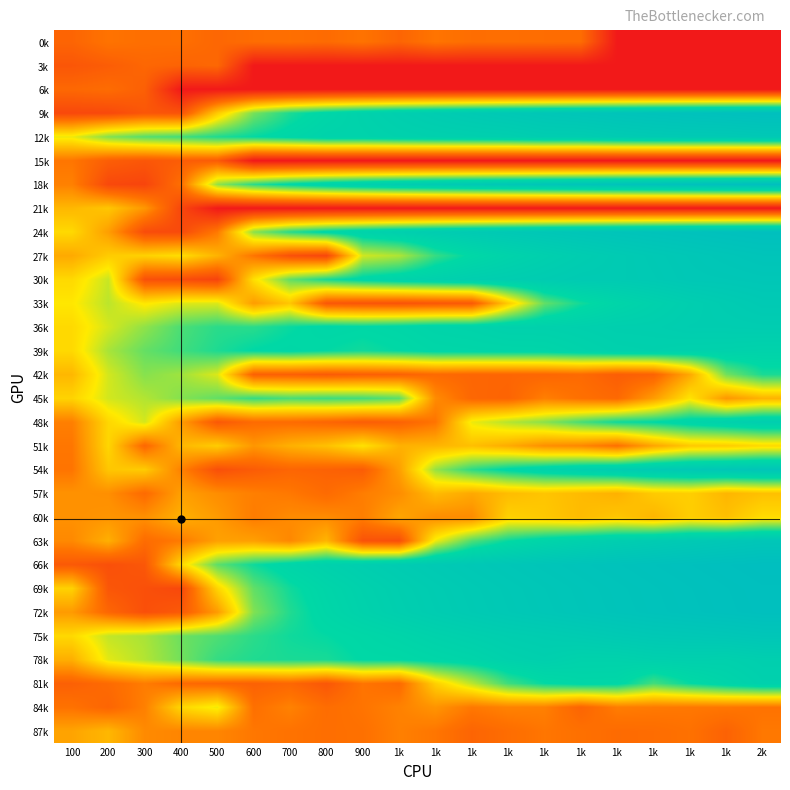

Reading left to right, transcribe all the data shown in this chart.

0k: 100=1.6	200=1.9	300=1.8	400=1.8	500=1.6	600=1.7	700=1.8	800=1.7	900=1.9	1k=1.6	1k=1.9	1k=1.7	1k=1.8	1k=1.7	1k=1.7	1k=0.0	1k=0.0	1k=0.0	1k=0.0	2k=0.0
3k: 100=1.3	200=1.4	300=1.6	400=1.5	500=1.6	600=0.0	700=0.0	800=0.0	900=0.0	1k=0.0	1k=0.0	1k=0.0	1k=0.0	1k=0.0	1k=0.0	1k=0.0	1k=0.0	1k=0.0	1k=0.0	2k=0.0
6k: 100=1.6	200=1.7	300=1.5	400=0.0	500=0.0	600=0.0	700=0.0	800=0.0	900=0.0	1k=0.0	1k=0.0	1k=0.0	1k=0.0	1k=0.0	1k=0.0	1k=0.0	1k=0.0	1k=0.0	1k=0.0	2k=0.0
9k: 100=1.0	200=1.0	300=1.3	400=1.2	500=3.2	600=4.7	700=5.3	800=5.7	900=6.0	1k=6.2	1k=6.4	1k=6.6	1k=6.7	1k=6.8	1k=6.9	1k=7.0	1k=7.1	1k=7.2	1k=7.3	2k=7.3
12k: 100=3.8	200=4.6	300=4.9	400=5.1	500=5.3	600=5.5	700=5.7	800=5.9	900=5.9	1k=6.1	1k=6.1	1k=6.2	1k=6.2	1k=6.4	1k=6.4	1k=6.5	1k=6.6	1k=6.6	1k=6.6	2k=6.7
15k: 100=1.9	200=1.4	300=1.3	400=1.4	500=1.4	600=0.0	700=0.0	800=0.0	900=0.0	1k=0.0	1k=0.0	1k=0.0	1k=0.0	1k=0.0	1k=0.0	1k=0.0	1k=0.0	1k=0.0	1k=0.0	2k=0.0
18k: 100=2.1	200=1.0	300=0.9	400=1.8	500=4.5	600=5.2	700=5.7	800=6.0	900=6.2	1k=6.4	1k=6.5	1k=6.7	1k=6.8	1k=6.9	1k=7.0	1k=7.1	1k=7.2	1k=7.2	1k=7.3	2k=7.4
21k: 100=2.9	200=3.1	300=2.4	400=0.9	500=0.0	600=0.0	700=0.0	800=0.0	900=0.0	1k=0.0	1k=0.0	1k=0.0	1k=0.0	1k=0.0	1k=0.0	1k=0.0	1k=0.0	1k=0.0	1k=0.0	2k=0.0
24k: 100=3.4	200=2.5	300=1.1	400=1.0	500=2.0	600=4.6	700=5.3	800=5.7	900=6.0	1k=6.2	1k=6.4	1k=6.5	1k=6.7	1k=6.8	1k=6.9	1k=7.0	1k=7.1	1k=7.2	1k=7.2	2k=7.3
27k: 100=2.7	200=3.2	300=3.3	400=3.5	500=2.9	600=1.9	700=1.1	800=0.9	900=4.0	1k=4.3	1k=5.2	1k=5.6	1k=5.9	1k=6.2	1k=6.3	1k=6.5	1k=6.6	1k=6.8	1k=6.9	2k=7.0
30k: 100=3.4	200=4.1	300=1.2	400=1.1	500=0.9	600=3.5	700=4.8	800=5.4	900=5.7	1k=5.9	1k=6.1	1k=6.2	1k=6.3	1k=6.4	1k=6.5	1k=6.5	1k=6.6	1k=6.7	1k=6.8	2k=6.8
33k: 100=3.6	200=4.2	300=3.6	400=3.9	500=3.9	600=2.5	700=3.1	800=1.3	900=1.2	1k=1.2	1k=1.3	1k=1.3	1k=3.2	1k=4.8	1k=5.4	1k=5.8	1k=6.1	1k=6.3	1k=6.4	2k=6.6
36k: 100=3.4	200=4.0	300=4.5	400=5.0	500=5.2	600=5.2	700=5.5	800=5.7	900=5.6	1k=5.7	1k=5.9	1k=5.9	1k=6.1	1k=6.1	1k=6.1	1k=6.2	1k=6.2	1k=6.3	1k=6.3	2k=6.4
39k: 100=3.4	200=4.3	300=4.8	400=5.1	500=5.3	600=5.6	700=5.6	800=5.5	900=5.4	1k=5.5	1k=5.7	1k=5.7	1k=5.8	1k=5.8	1k=5.9	1k=6.1	1k=6.1	1k=6.0	1k=6.0	2k=6.0
42k: 100=2.9	200=4.0	300=4.6	400=4.4	500=4.0	600=1.5	700=1.5	800=1.4	900=1.5	1k=1.5	1k=1.7	1k=1.6	1k=1.6	1k=1.6	1k=1.7	1k=1.4	1k=1.5	1k=2.7	1k=4.7	2k=5.4
45k: 100=3.3	200=4.0	300=4.3	400=4.6	500=4.8	600=5.2	700=5.0	800=5.1	900=5.1	1k=4.9	1k=2.2	1k=1.6	1k=1.6	1k=2.0	1k=1.8	1k=1.7	1k=2.5	1k=3.6	1k=2.4	2k=2.8
48k: 100=2.0	200=3.4	300=4.0	400=2.5	500=1.3	600=1.7	700=1.7	800=1.6	900=1.4	1k=1.5	1k=1.9	1k=3.8	1k=4.2	1k=4.6	1k=5.0	1k=5.4	1k=5.6	1k=5.8	1k=6.1	2k=6.3
51k: 100=1.9	200=3.4	300=1.6	400=2.9	500=3.2	600=2.4	700=2.8	800=3.1	900=3.6	1k=2.8	1k=2.9	1k=3.0	1k=2.7	1k=2.3	1k=2.2	1k=1.8	1k=2.6	1k=3.2	1k=3.2	2k=3.4
54k: 100=1.9	200=3.1	300=3.2	400=2.1	500=1.1	600=1.4	700=1.6	800=1.5	900=1.4	1k=2.5	1k=4.5	1k=5.2	1k=5.7	1k=6.0	1k=6.2	1k=6.4	1k=6.5	1k=6.7	1k=6.8	2k=6.9
57k: 100=2.3	200=2.3	300=1.7	400=2.6	500=2.3	600=2.0	700=1.9	800=1.7	900=2.0	1k=2.3	1k=3.0	1k=2.7	1k=3.0	1k=3.1	1k=3.0	1k=2.8	1k=3.2	1k=3.3	1k=2.9	2k=3.1
60k: 100=2.3	200=2.4	300=2.3	400=2.8	500=2.5	600=2.0	700=2.2	800=2.2	900=2.0	1k=2.6	1k=2.3	1k=2.2	1k=3.3	1k=3.2	1k=3.0	1k=3.1	1k=2.9	1k=3.3	1k=3.0	2k=3.5
63k: 100=2.2	200=2.8	300=1.7	400=2.0	500=2.6	600=2.5	700=2.2	800=2.9	900=1.2	1k=1.1	1k=3.8	1k=5.0	1k=5.5	1k=5.8	1k=6.1	1k=6.3	1k=6.5	1k=6.6	1k=6.7	2k=6.8
66k: 100=1.3	200=1.1	300=1.3	400=3.4	500=4.9	600=5.4	700=5.8	800=6.1	900=6.3	1k=6.4	1k=6.6	1k=6.7	1k=6.8	1k=6.9	1k=7.0	1k=7.1	1k=7.2	1k=7.3	1k=7.3	2k=7.4
69k: 100=3.3	200=1.3	300=1.1	400=1.0	500=3.4	600=4.8	700=5.4	800=5.8	900=6.1	1k=6.3	1k=6.4	1k=6.6	1k=6.7	1k=6.8	1k=6.9	1k=7.0	1k=7.1	1k=7.2	1k=7.3	2k=7.3
72k: 100=2.5	200=1.6	300=1.1	400=1.3	500=2.5	600=4.6	700=5.3	800=5.7	900=6.0	1k=6.2	1k=6.4	1k=6.6	1k=6.7	1k=6.8	1k=6.9	1k=7.0	1k=7.1	1k=7.2	1k=7.2	2k=7.3
75k: 100=3.4	200=4.1	300=4.3	400=4.8	500=5.0	600=5.2	700=5.4	800=5.5	900=5.6	1k=5.8	1k=6.0	1k=6.1	1k=6.3	1k=6.4	1k=6.5	1k=6.6	1k=6.7	1k=6.7	1k=6.8	2k=6.9
78k: 100=2.8	200=3.9	300=4.3	400=4.7	500=5.2	600=5.3	700=5.4	800=5.4	900=5.6	1k=5.6	1k=5.7	1k=5.8	1k=6.1	1k=6.2	1k=6.0	1k=6.0	1k=6.1	1k=6.2	1k=6.1	2k=6.2
81k: 100=1.5	200=1.7	300=2.0	400=1.7	500=1.6	600=1.5	700=1.6	800=1.3	900=1.9	1k=1.7	1k=3.3	1k=4.2	1k=5.1	1k=5.5	1k=5.7	1k=5.7	1k=5.1	1k=5.5	1k=5.8	2k=6.1
84k: 100=1.8	200=1.6	300=2.1	400=3.4	500=3.8	600=1.8	700=2.1	800=1.7	900=1.9	1k=2.1	1k=2.4	1k=1.9	1k=2.1	1k=2.1	1k=1.6	1k=2.0	1k=2.0	1k=1.9	1k=1.9	2k=1.9
87k: 100=2.6	200=2.9	300=2.2	400=2.1	500=2.1	600=1.9	700=1.9	800=1.8	900=1.8	1k=2.1	1k=1.9	1k=1.6	1k=1.7	1k=1.9	1k=1.8	1k=1.7	1k=1.7	1k=1.8	1k=1.5	2k=1.9